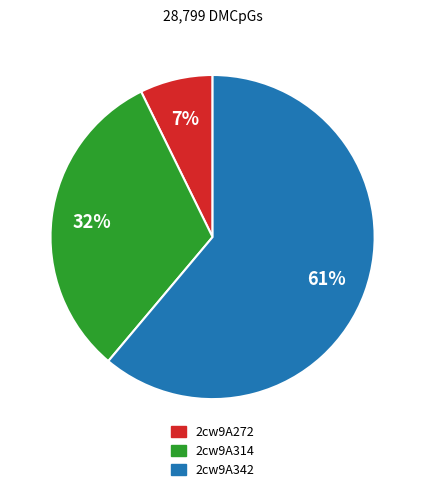

To the nearest percent, what is the average slice percentage?

33%